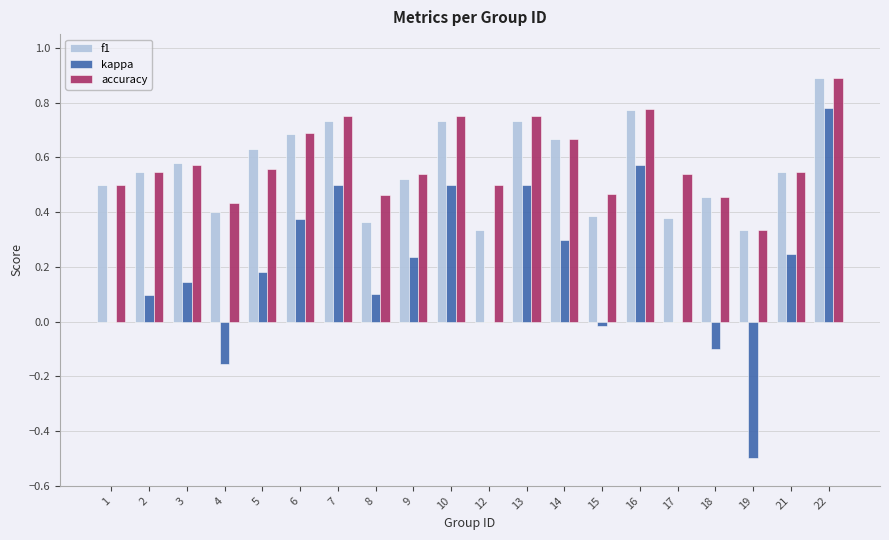

Which series changed the most between 8 and 16?

kappa